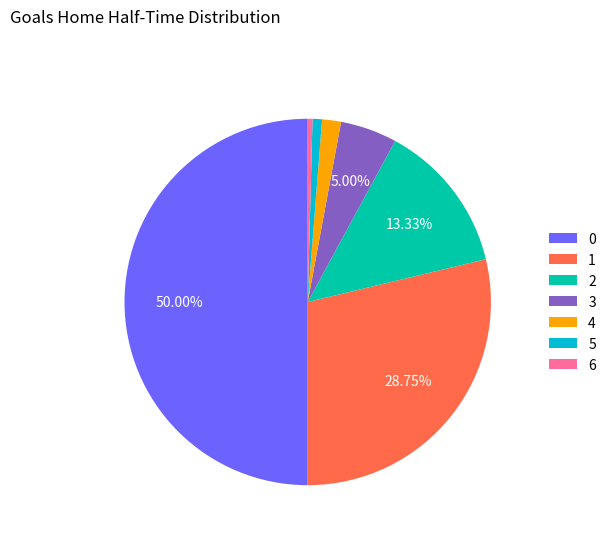

Combined, do 0 and 5 account for over 50%?

Yes